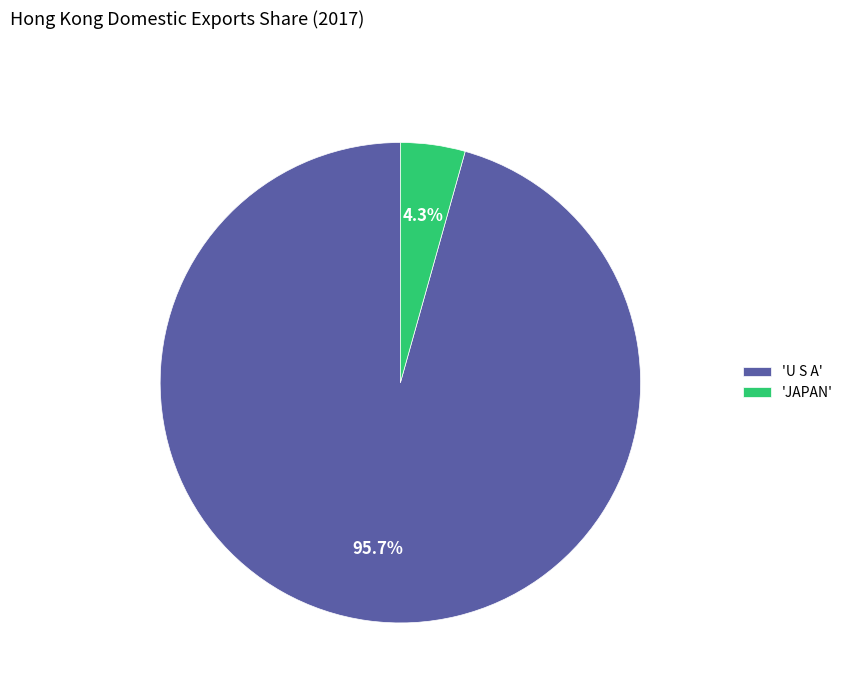

Rank the categories by value from highest to lowest.

'U S A', 'JAPAN'